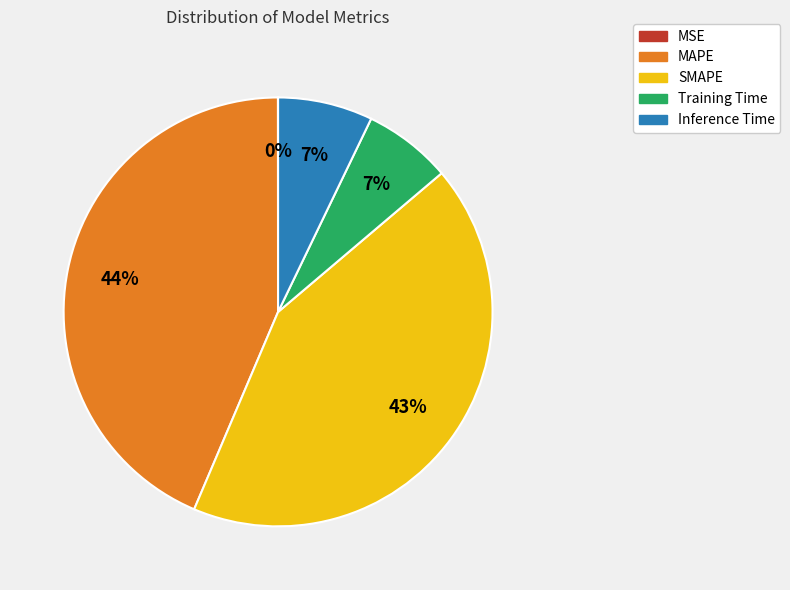

Which has a higher value, Training Time or SMAPE?

SMAPE